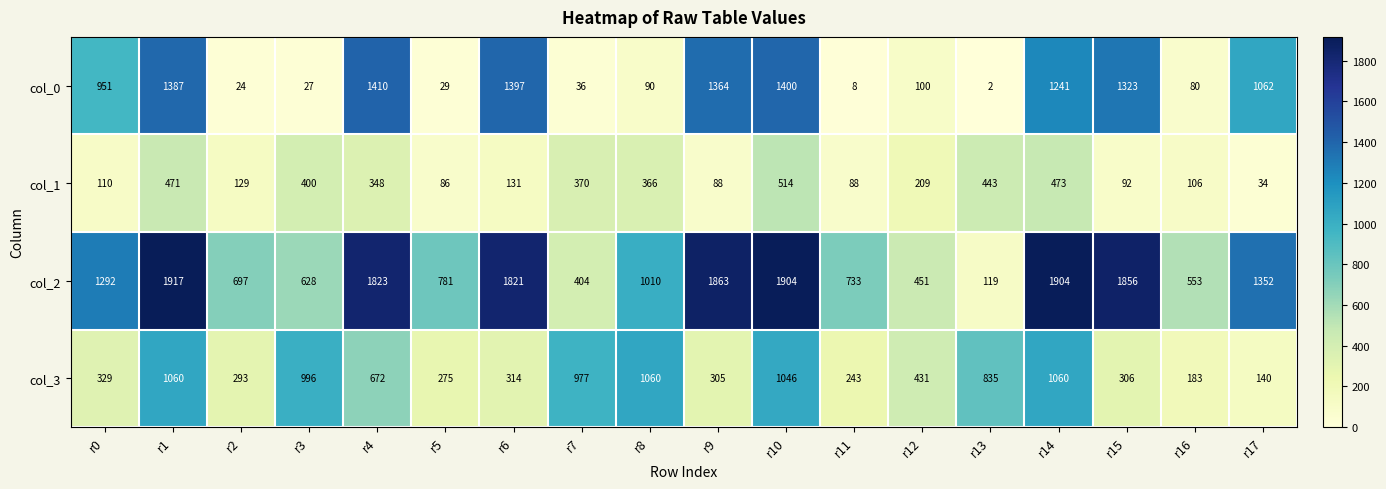

The col_3 series shows 306 at r15. True or false?

True